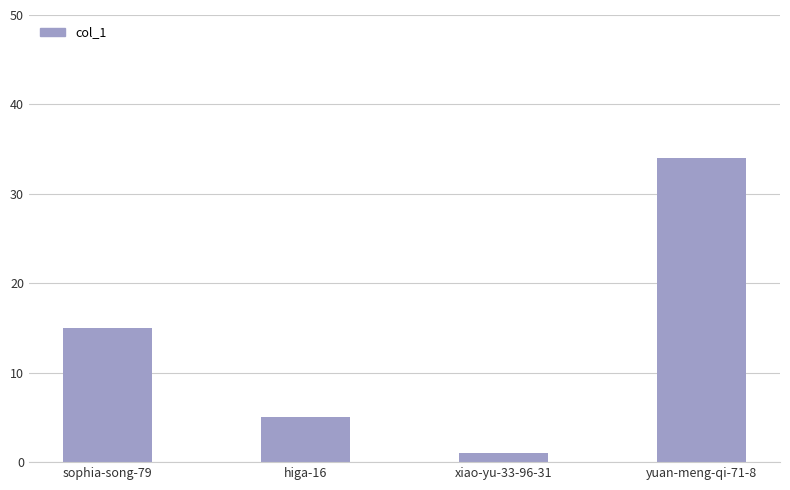

Reading left to right, extract all data points from this chart.

sophia-song-79=15	higa-16=5	xiao-yu-33-96-31=1	yuan-meng-qi-71-8=34